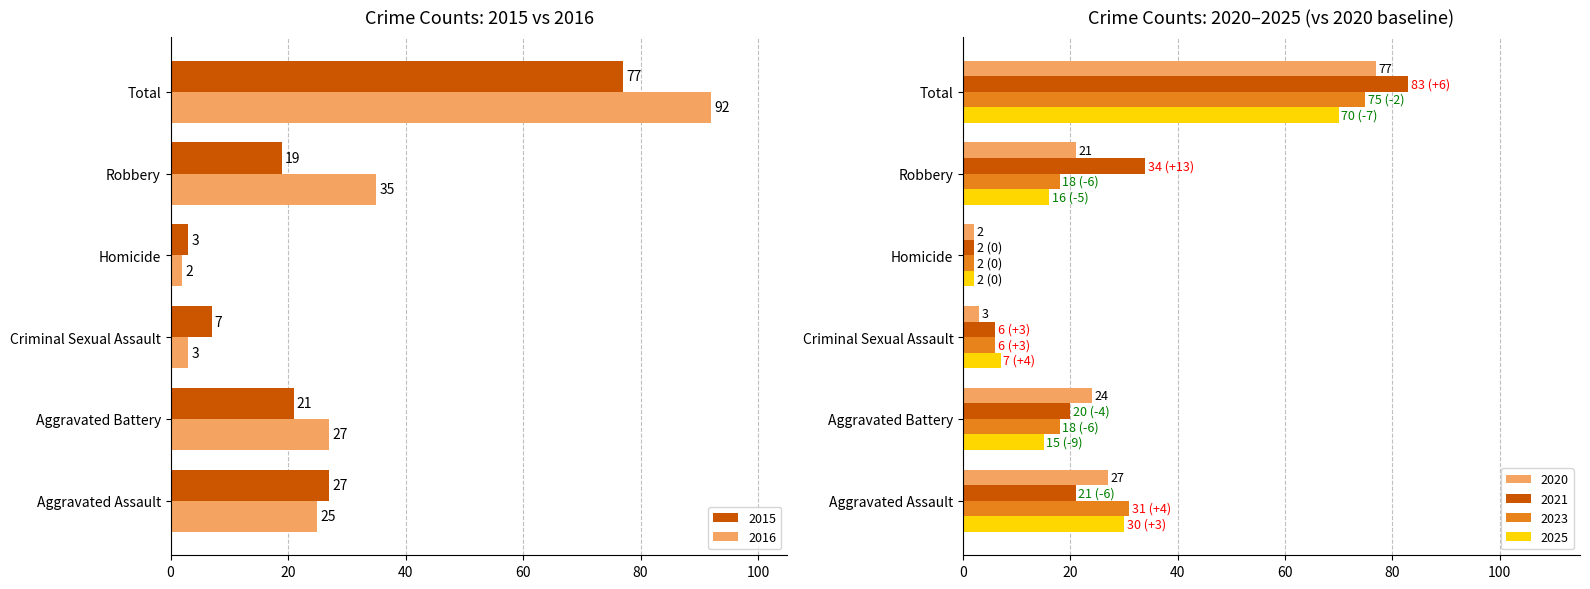

The 2023 series shows 28 at Aggravated Battery. True or false?

False